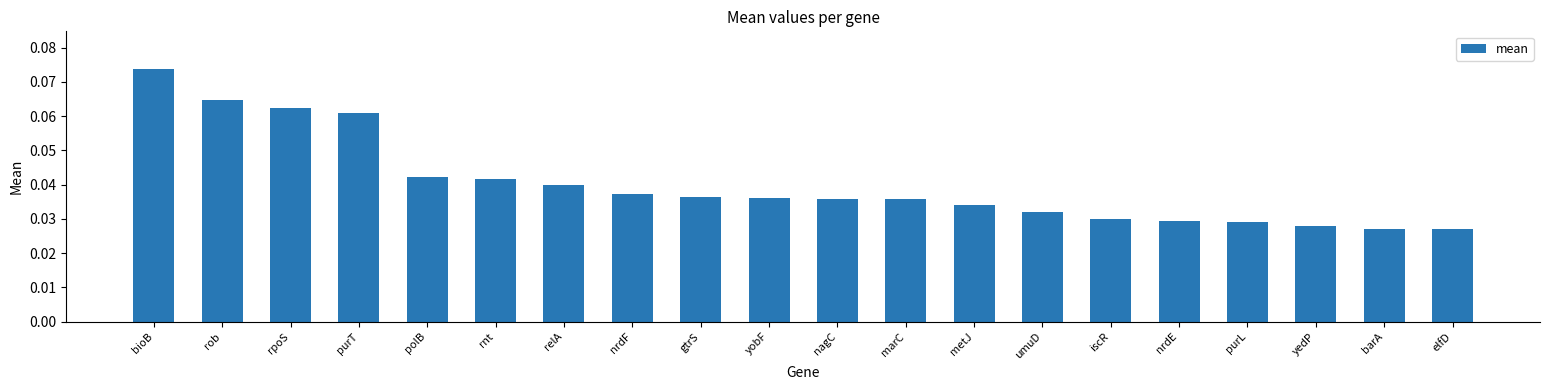

Which category has the highest value across all series?

bioB